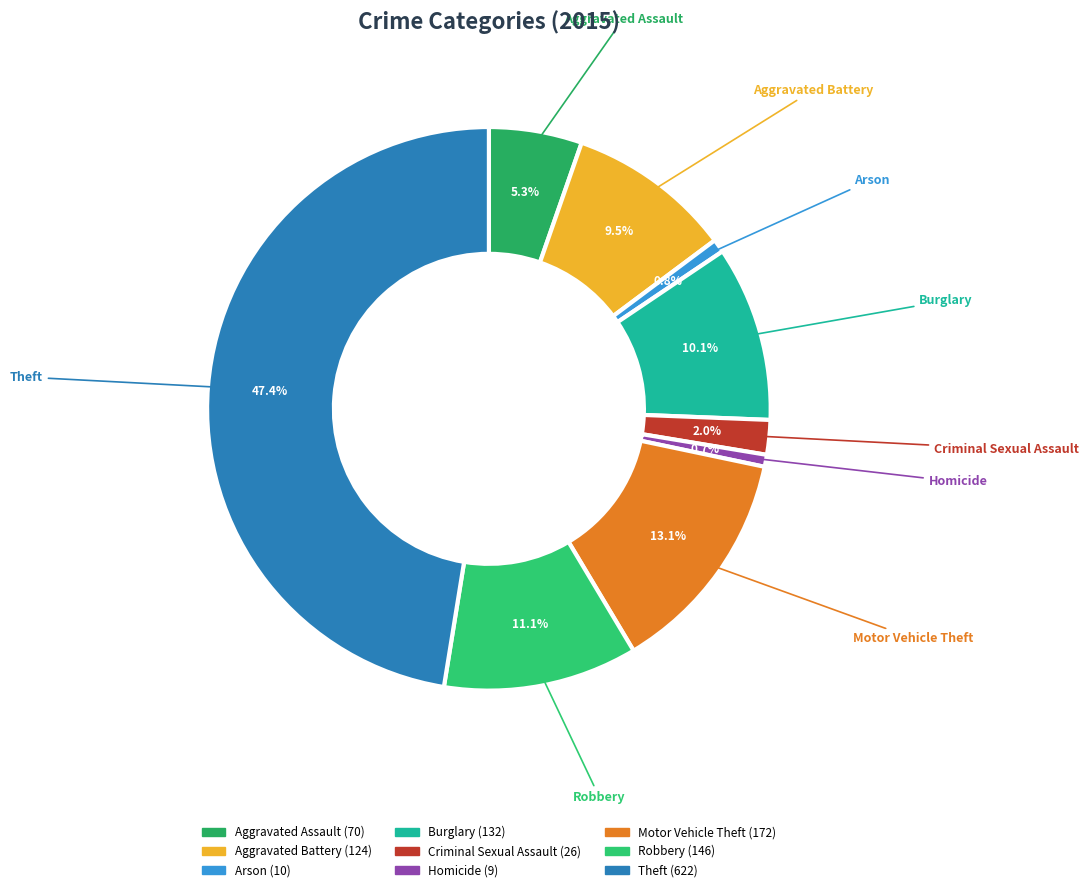

Combined, do Homicide and Aggravated Battery account for over 50%?

No